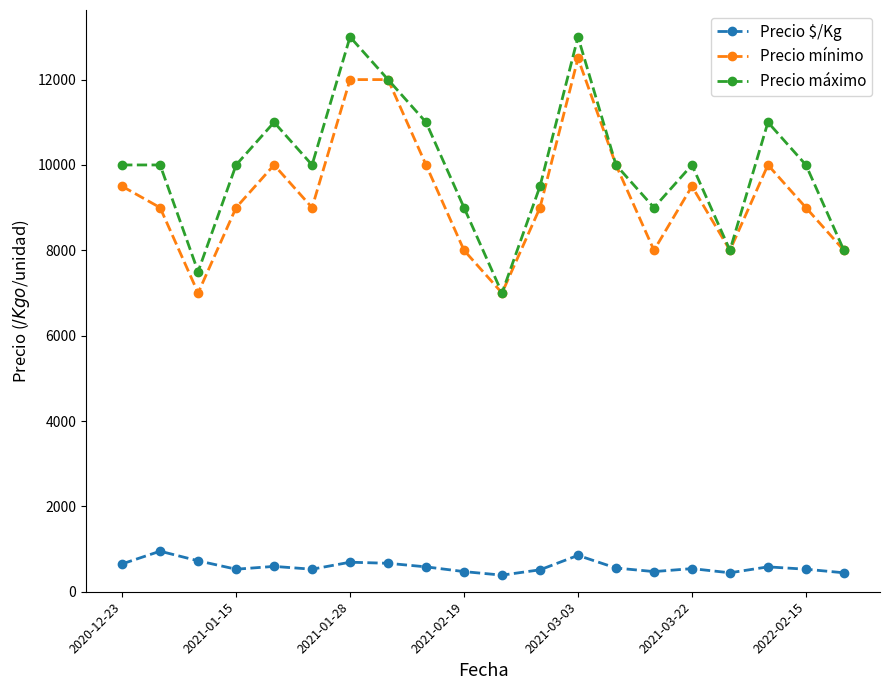

Which series has the widest spread of values?

Precio máximo